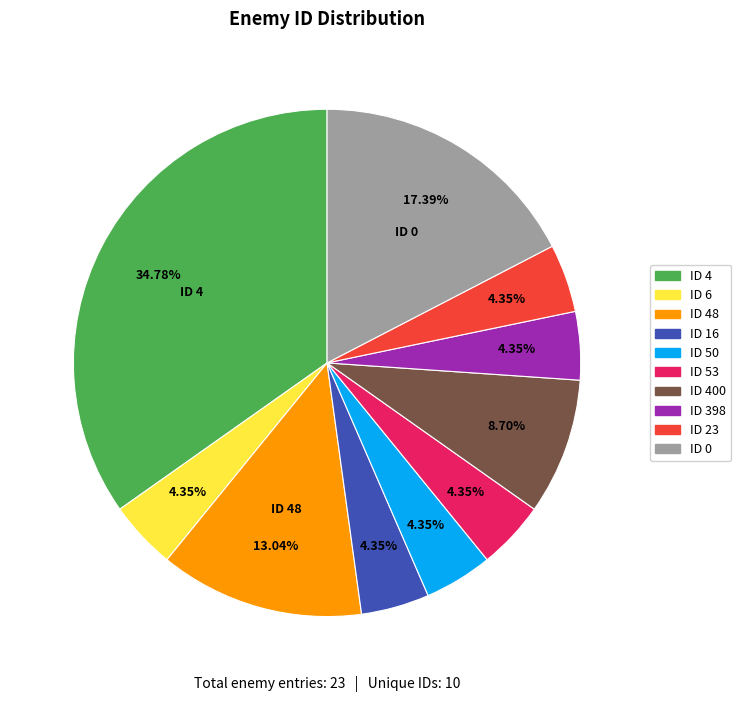

Does any single category account for the majority?

No